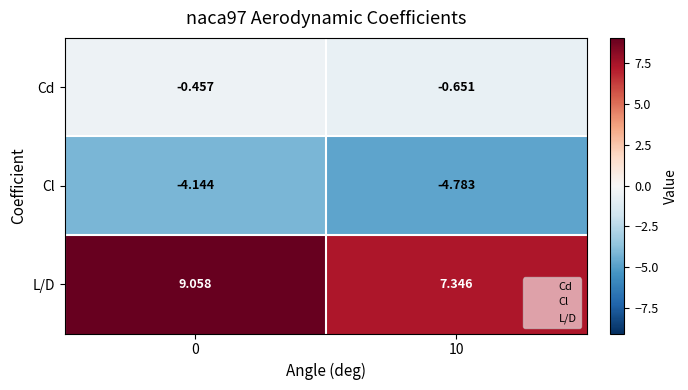

How many data points does each series have?

2